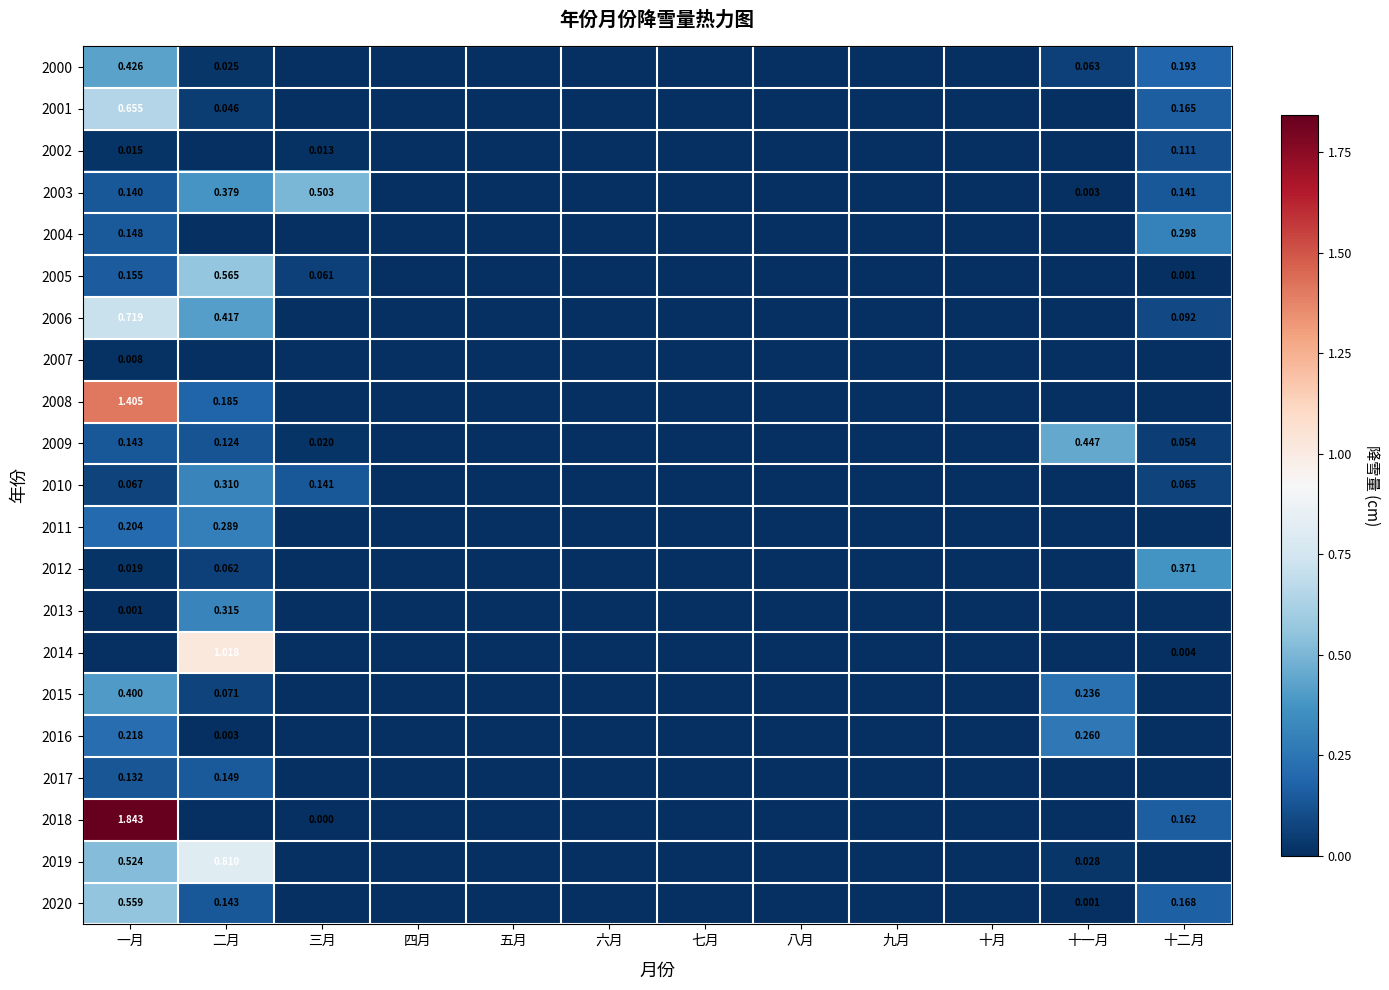

The value of 2000 at 十月 is 0.0. True or false?

True